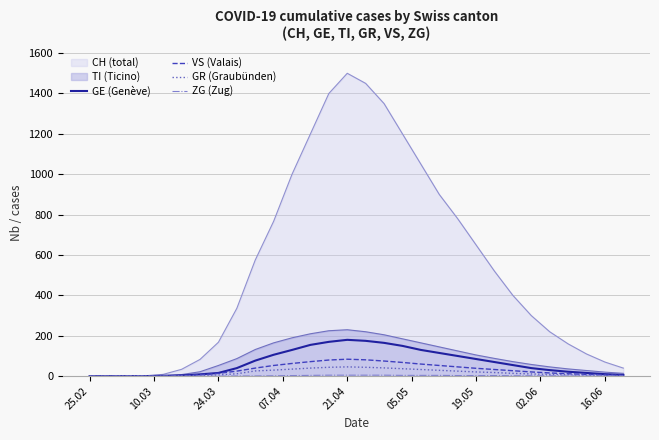

Does the chart have visible grid lines?

Yes